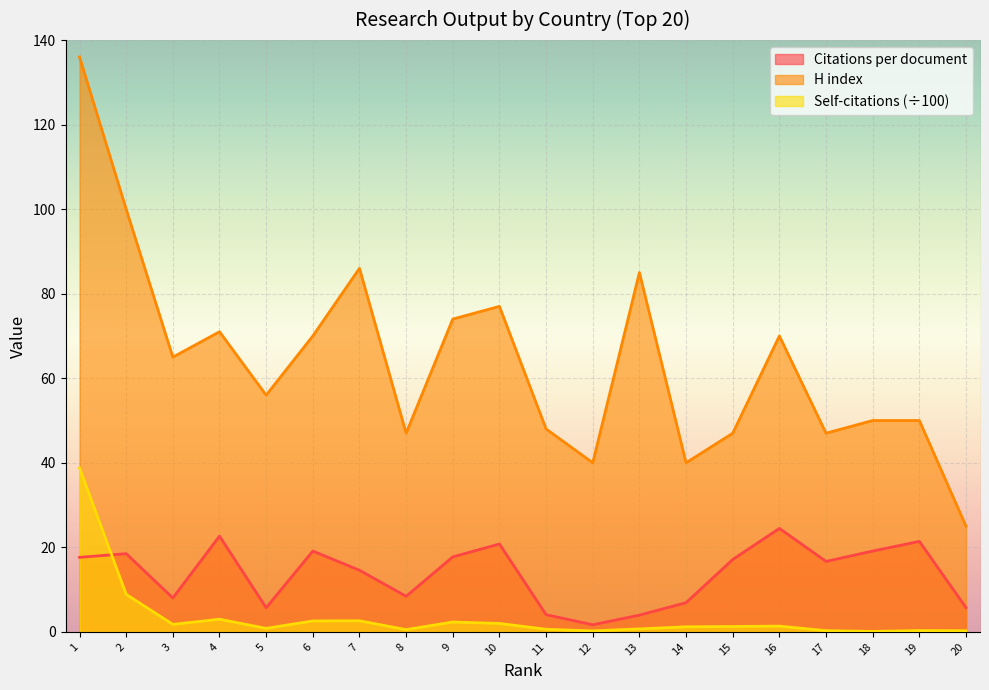

What is the difference between the maximum and minimum values in the Citations per document series?

22.8